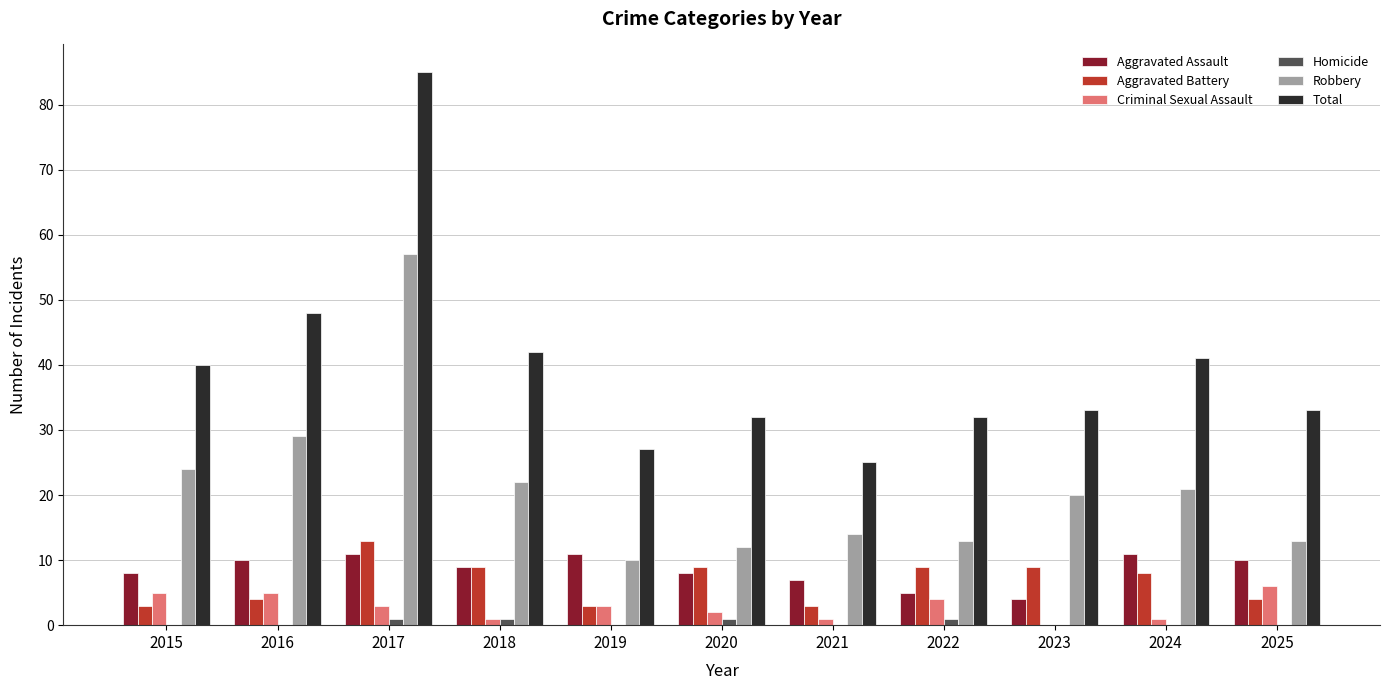

Which series has the widest spread of values?

Total